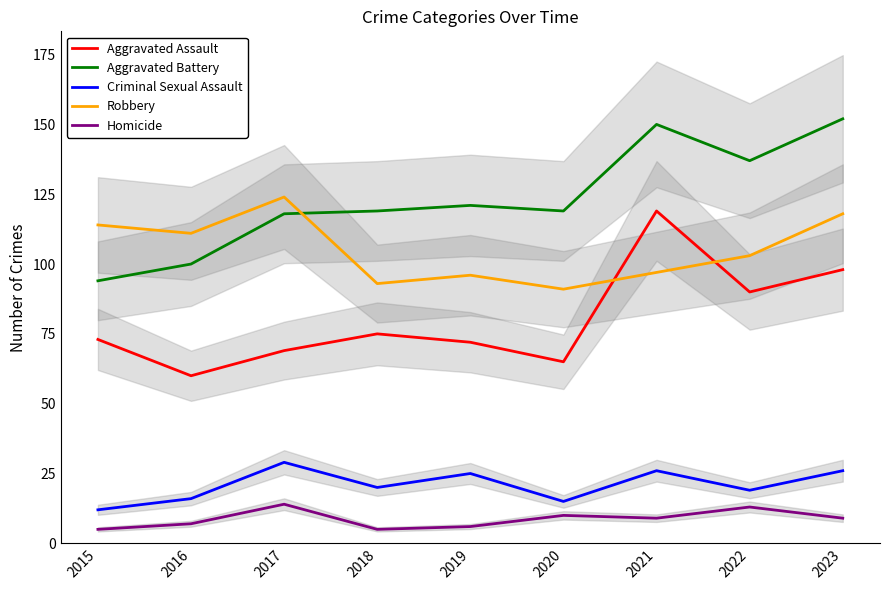

What is the value of the Criminal Sexual Assault point at the 2nd from the left?

16